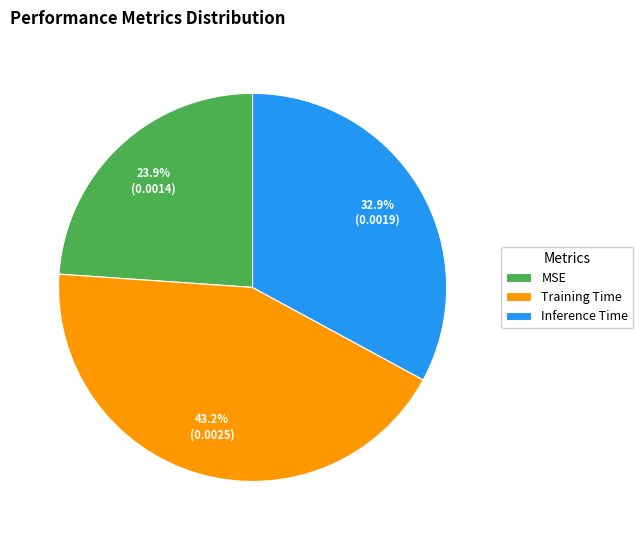

What is the smallest slice in the pie chart?

MSE